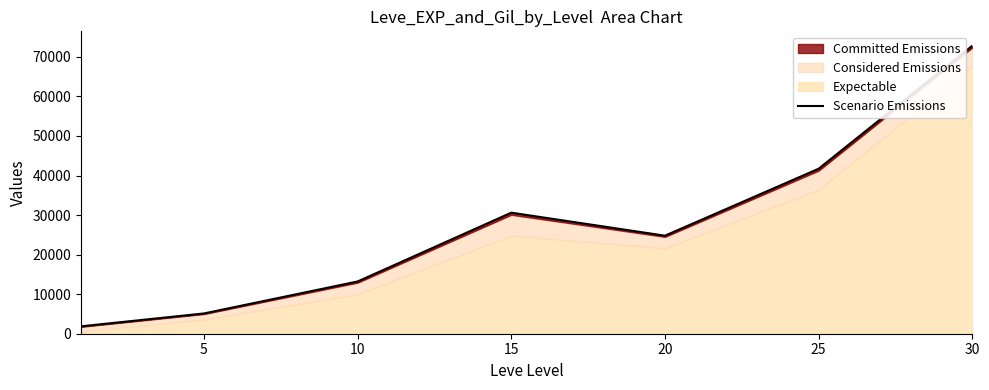

At which label does the data first exceed 24790?

15